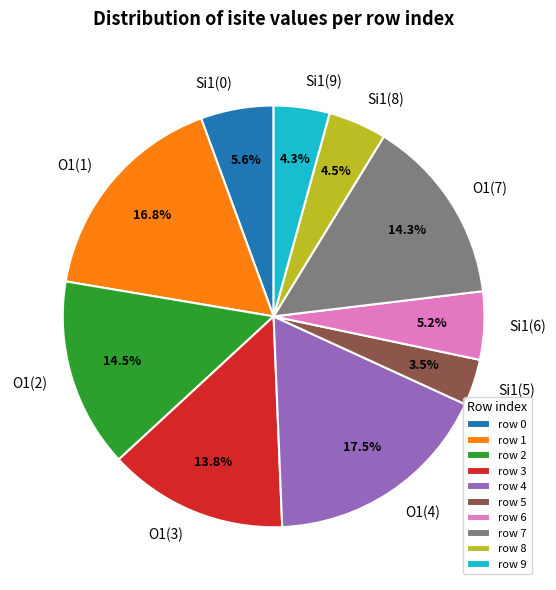

How many slices are in this pie chart?

10